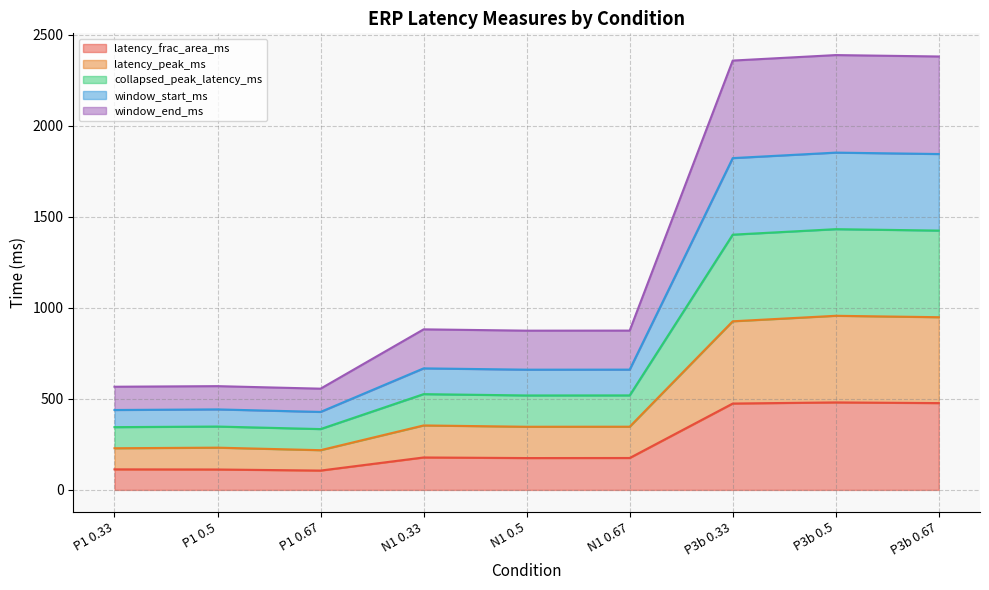

Count the number of data series in this chart.

5